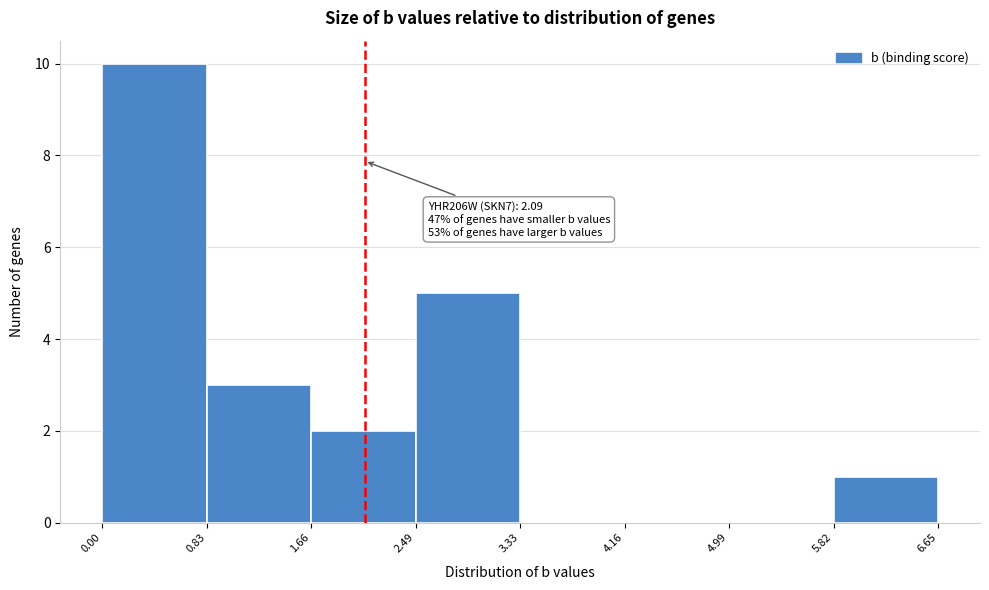

Over which range of the x-axis is the bar tallest?

0.00 to 0.83